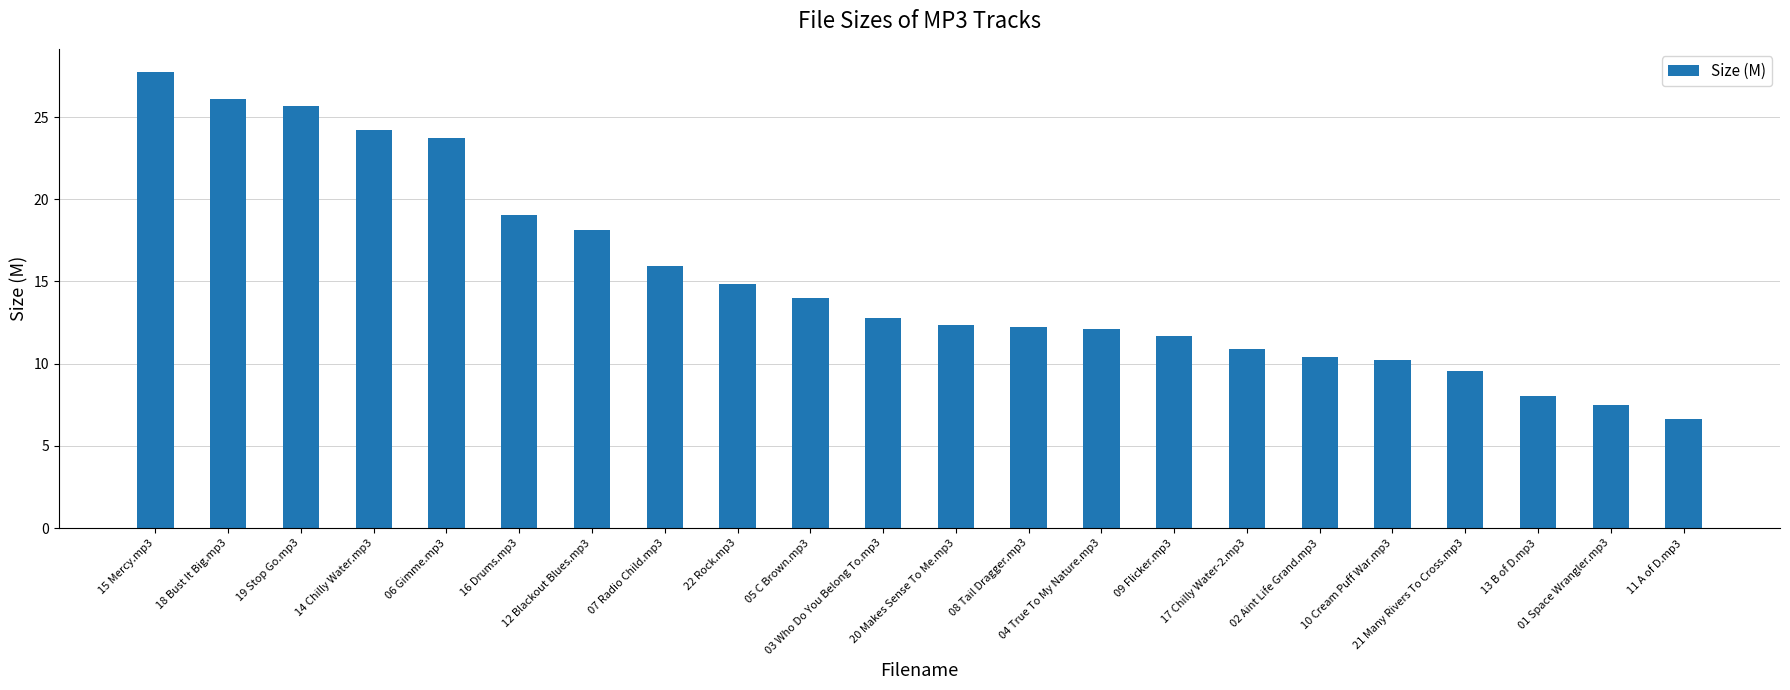

What is the label of the 16th bar from the right?

12 Blackout Blues.mp3